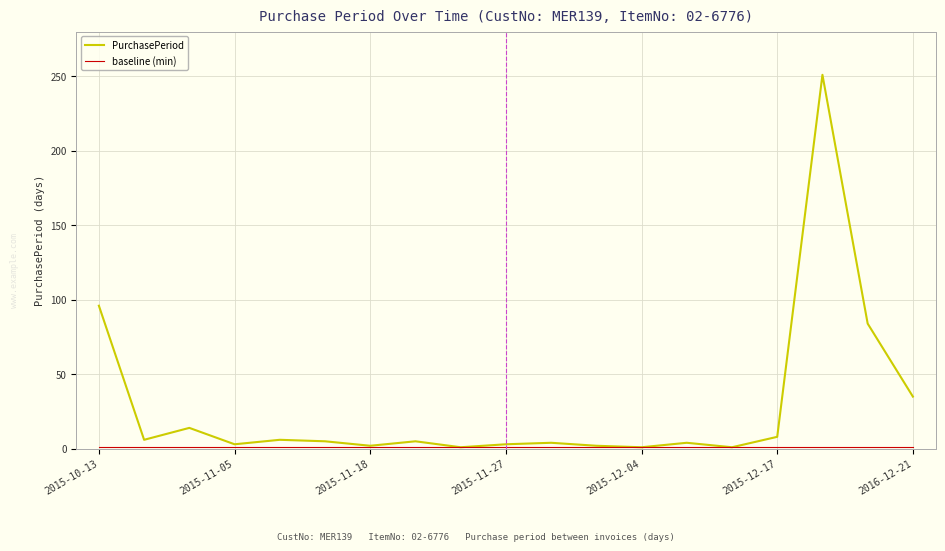

Which series has the largest total across all categories?

PurchasePeriod